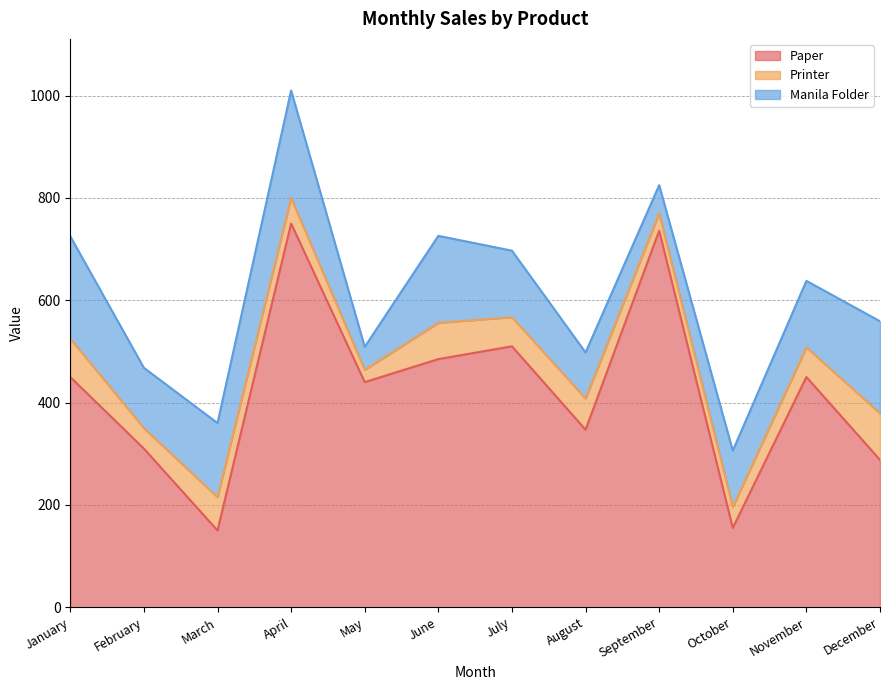

List the series in order of their peak value, lowest first.

Printer, Manila Folder, Paper